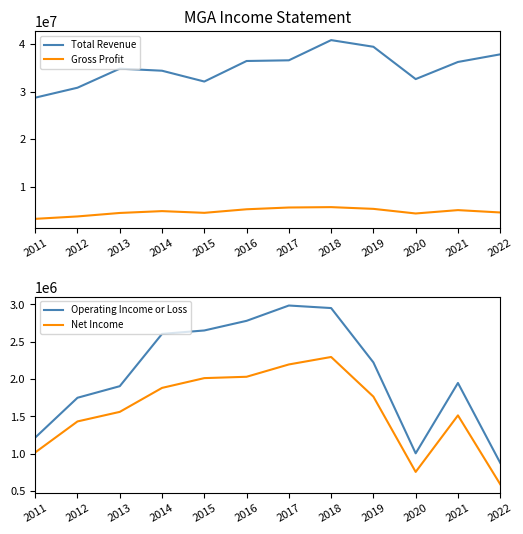

What are all the series names shown in the legend?

Total Revenue, Gross Profit, Operating Income or Loss, Net Income